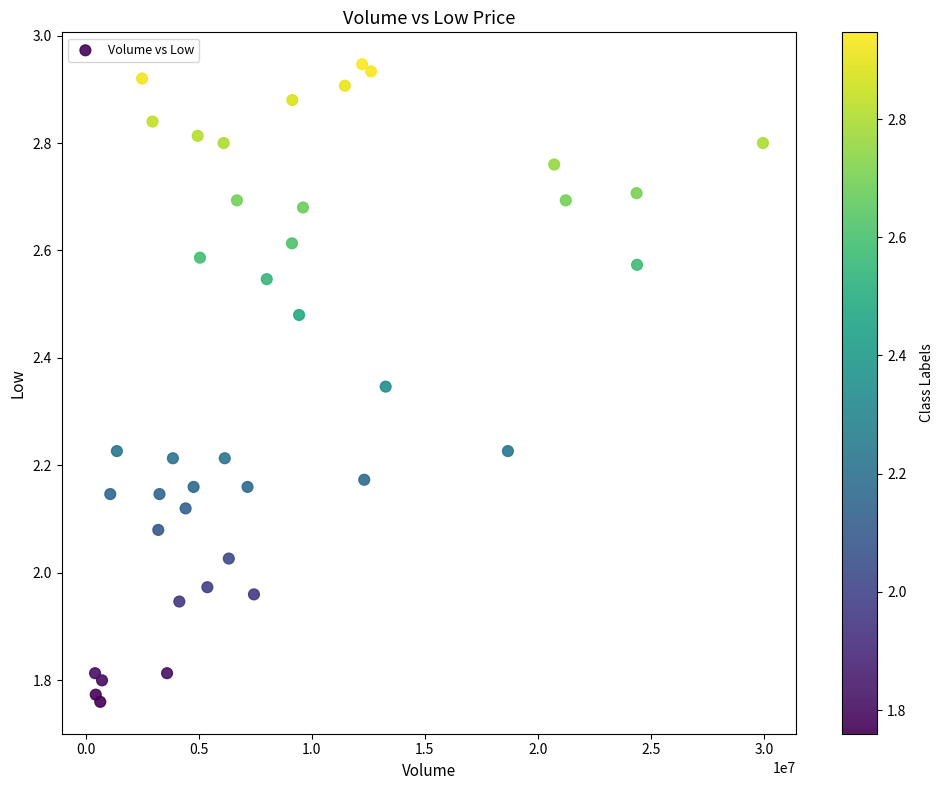

What is the range of X values (max minus min)?

29539486.0